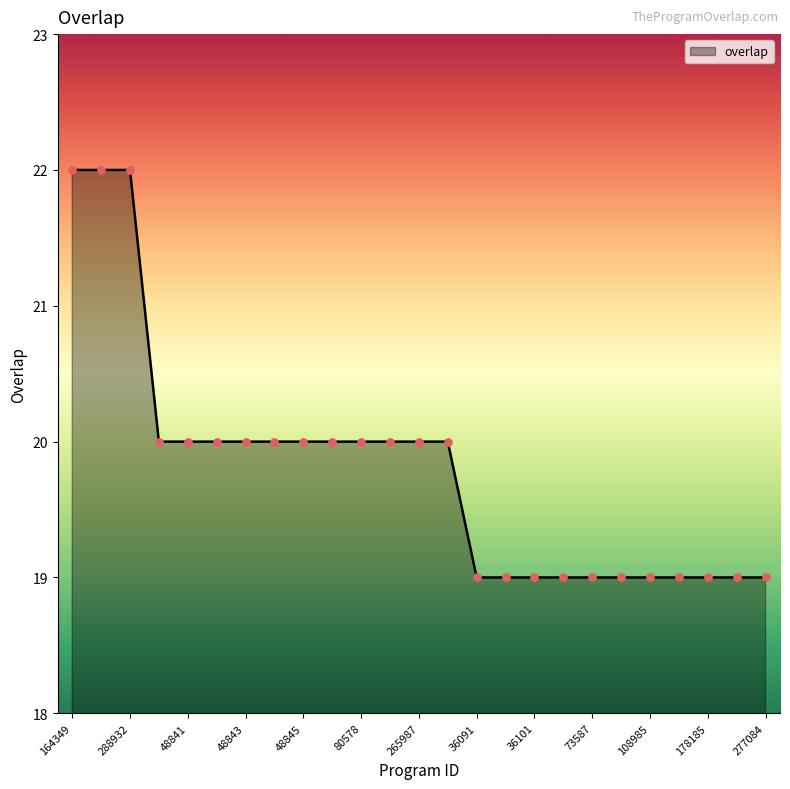

What is the difference between the maximum and minimum values?

3